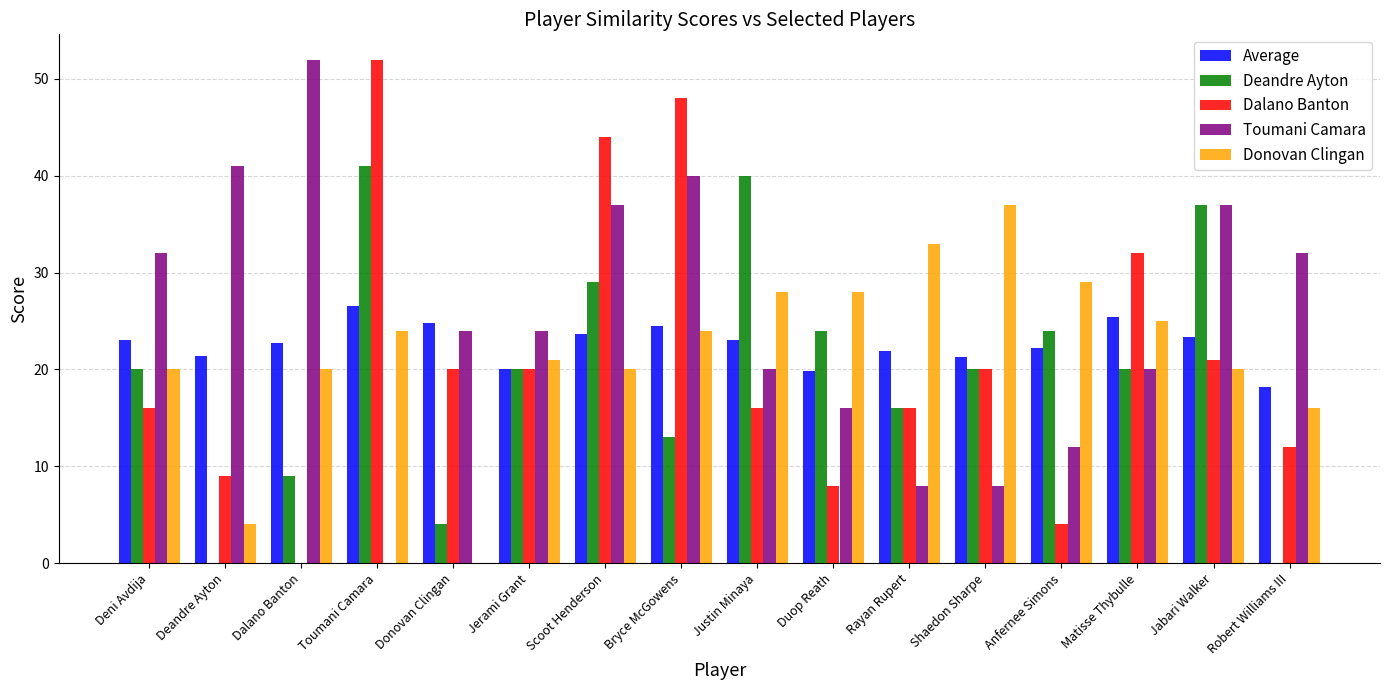

The value of Average at Bryce McGowens is 33.2. True or false?

False